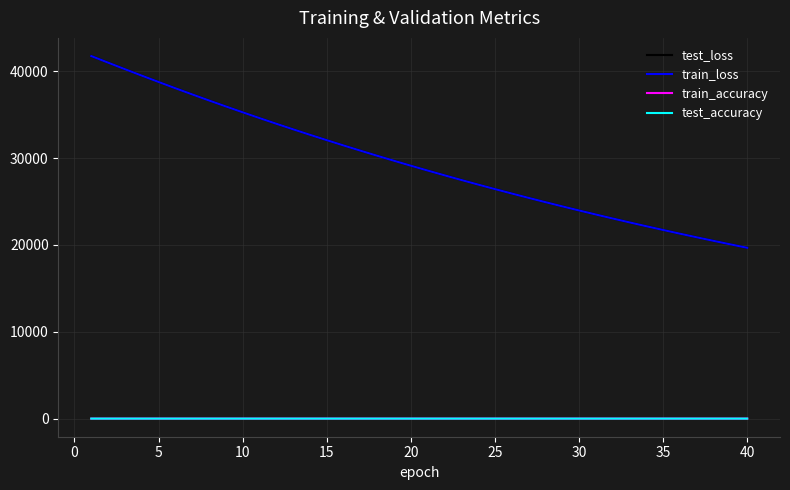

True or false: train_accuracy has more than 2 points higher than both neighbors.

True